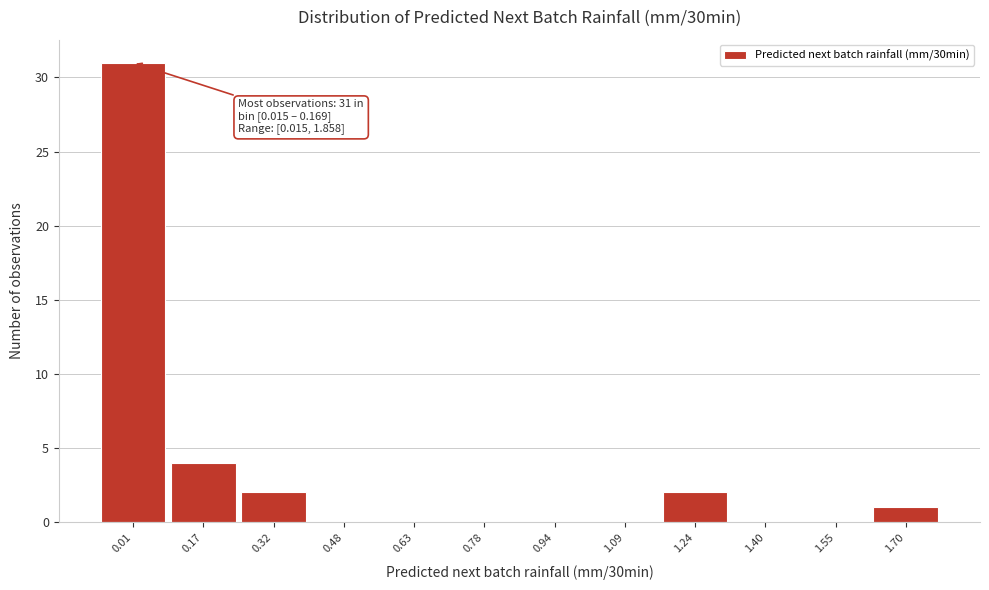

Reading right to left, what are all the values shown in this chart?

1.70=1	1.55=0	1.40=0	1.24=2	1.09=0	0.94=0	0.78=0	0.63=0	0.48=0	0.32=2	0.17=4	0.01=31